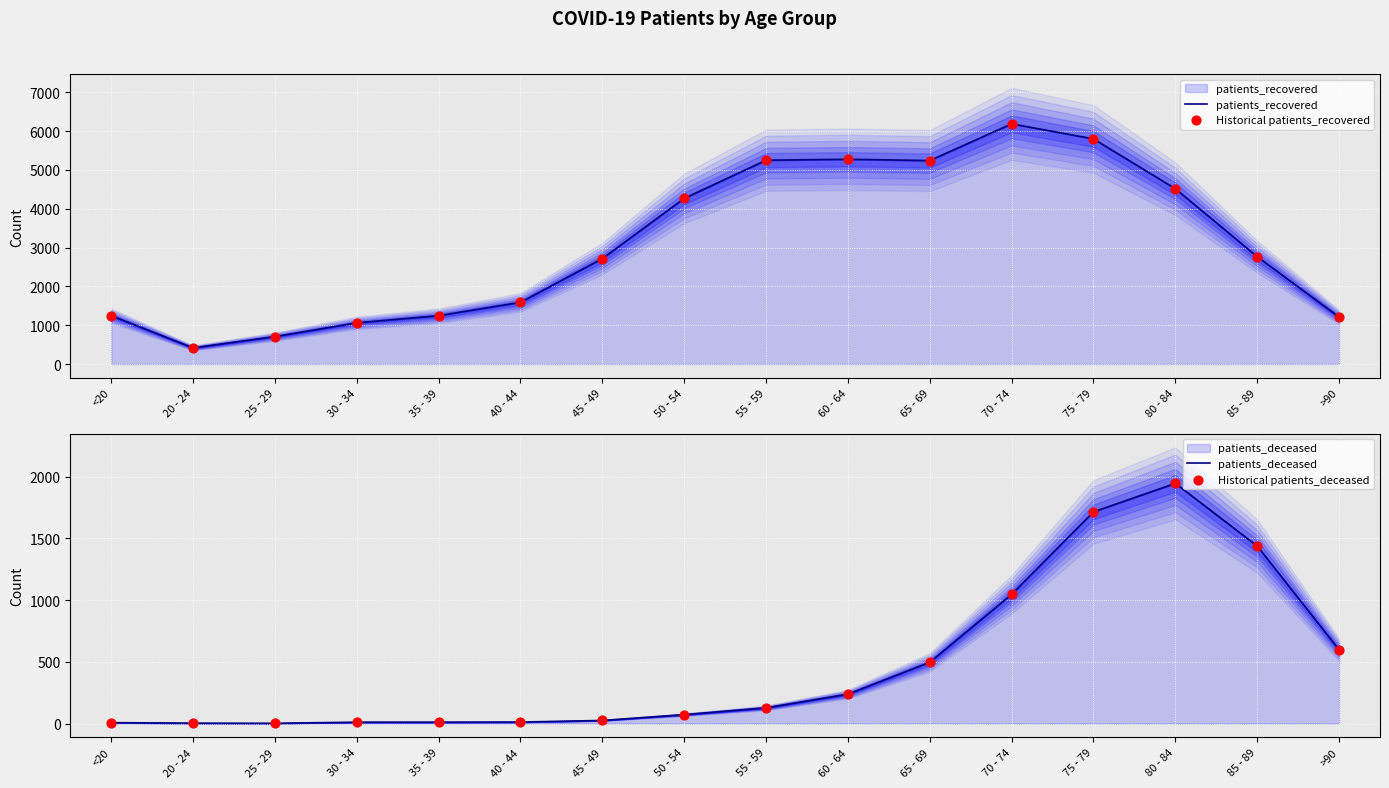

What are all the series names shown in the legend?

patients_recovered, Historical patients_recovered, patients_deceased, Historical patients_deceased